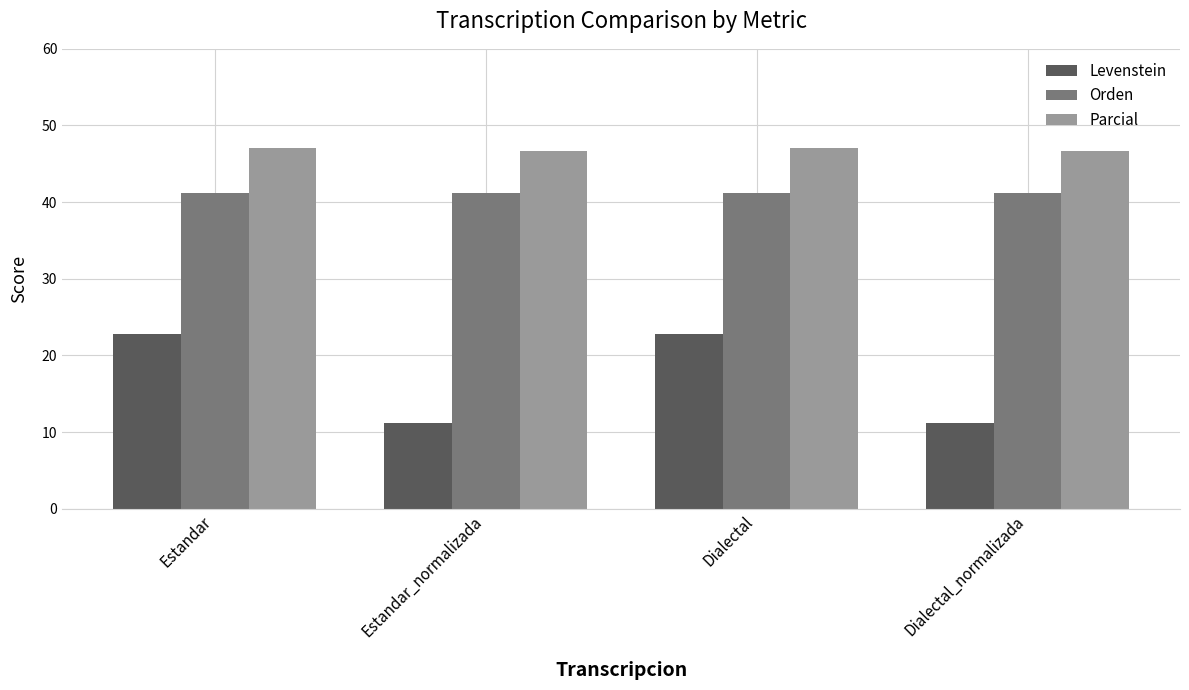

What value does the Parcial series have at Estandar_normalizada?

46.7